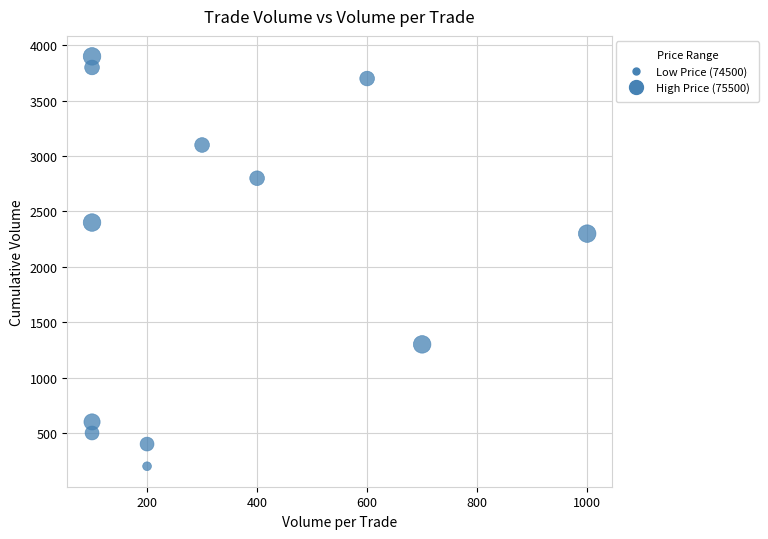

What Y value in the scatter plot is closest to 2050?

2300